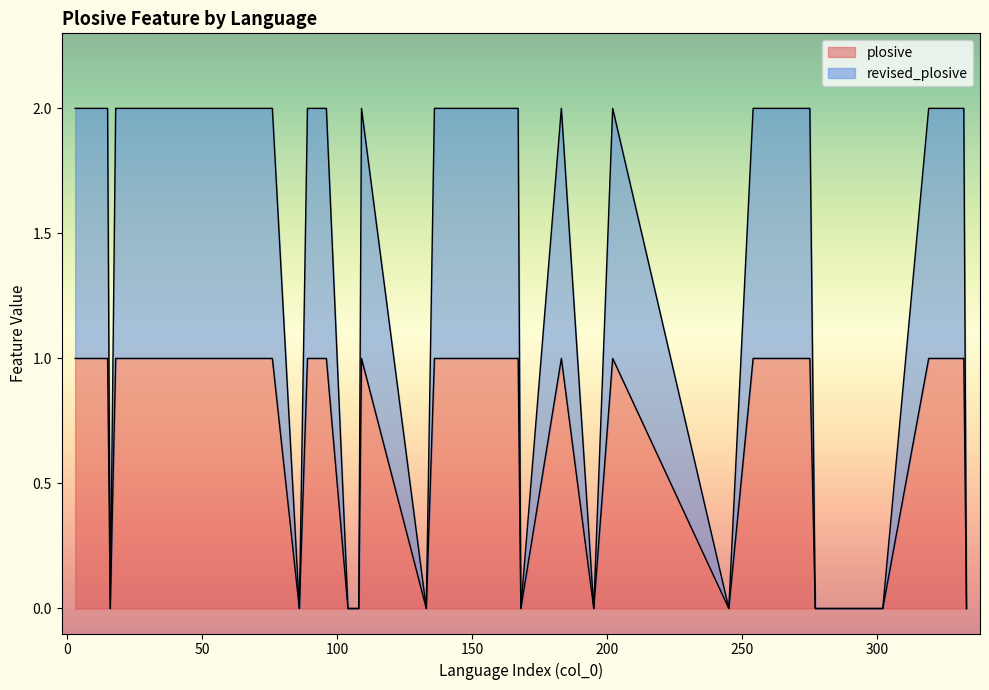

In revised_plosive, how many points are lower than both neighbors (excluding endpoints)?

6